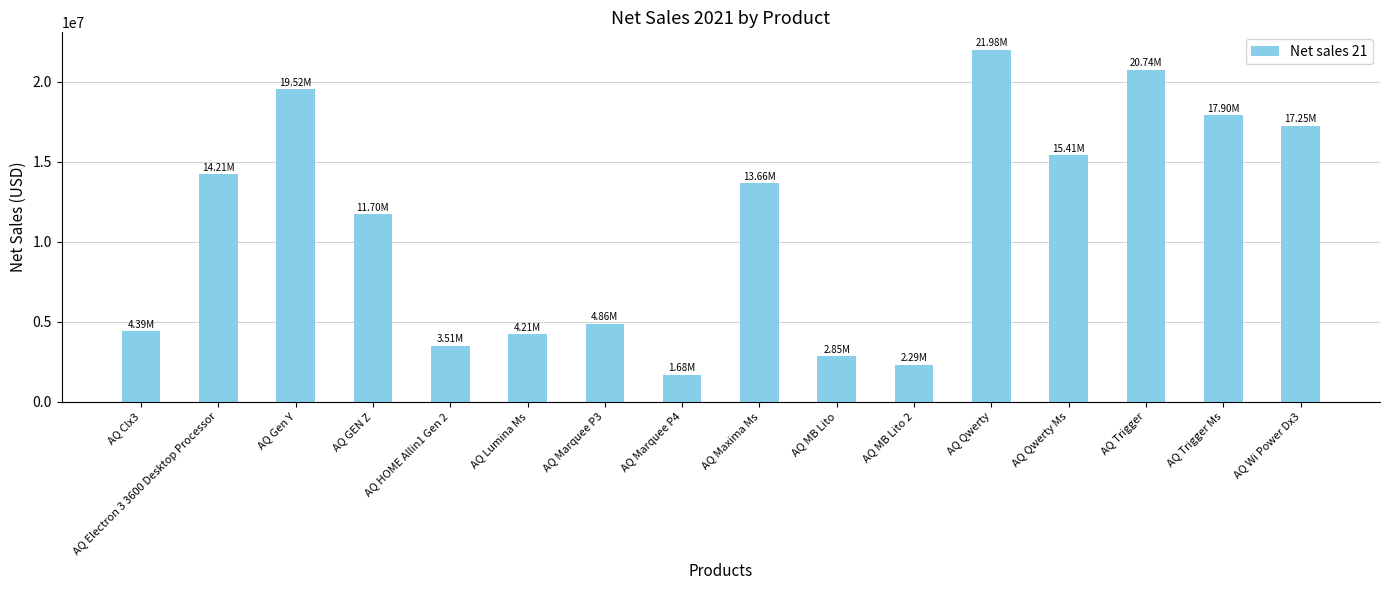

Does the chart contain stacked bars?

No